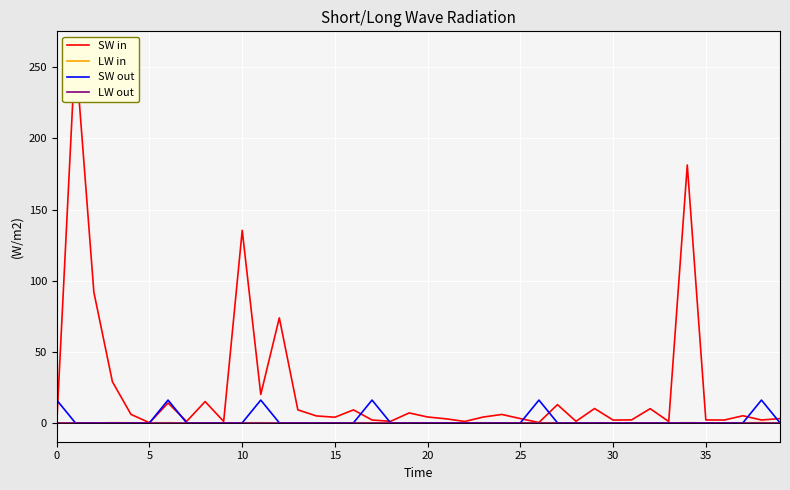

True or false: SW out and LW in cross at least once.

True